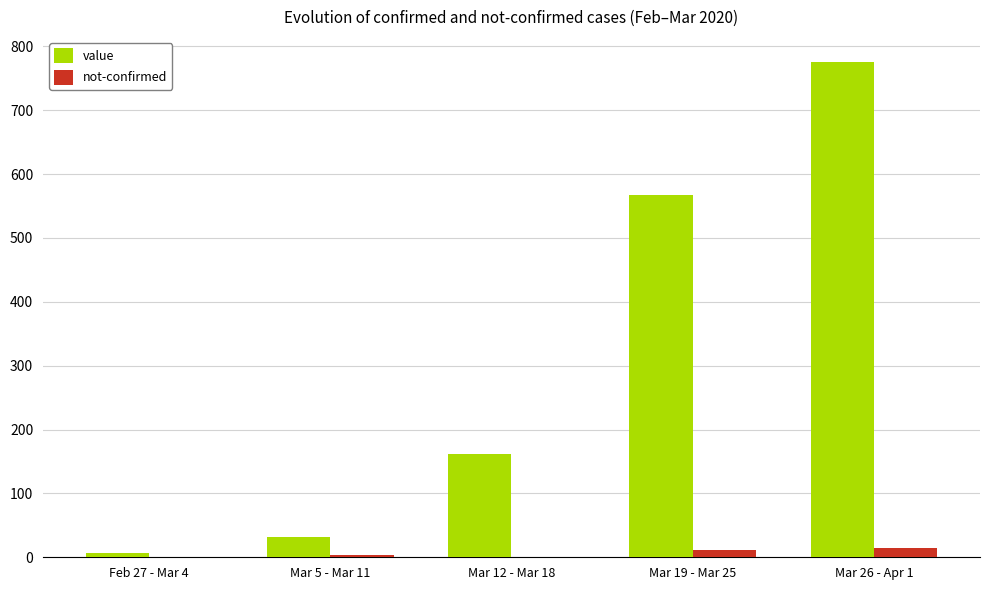

Between Feb 27 - Mar 4 and Mar 26 - Apr 1, which series saw the biggest shift?

value